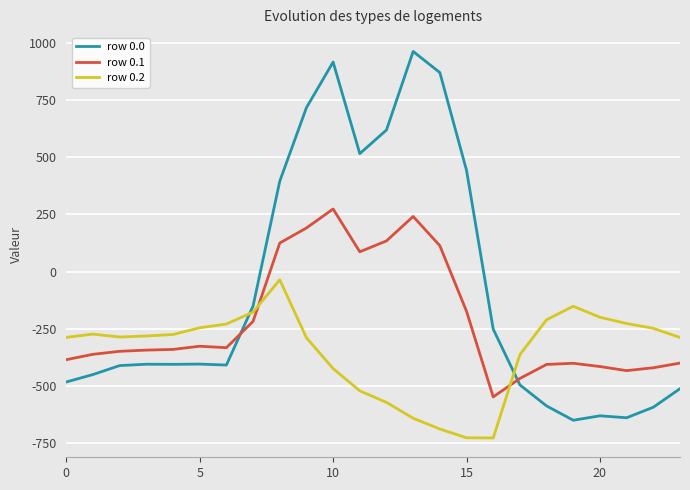

True or false: row 0.0 and row 0.1 cross at least once.

True